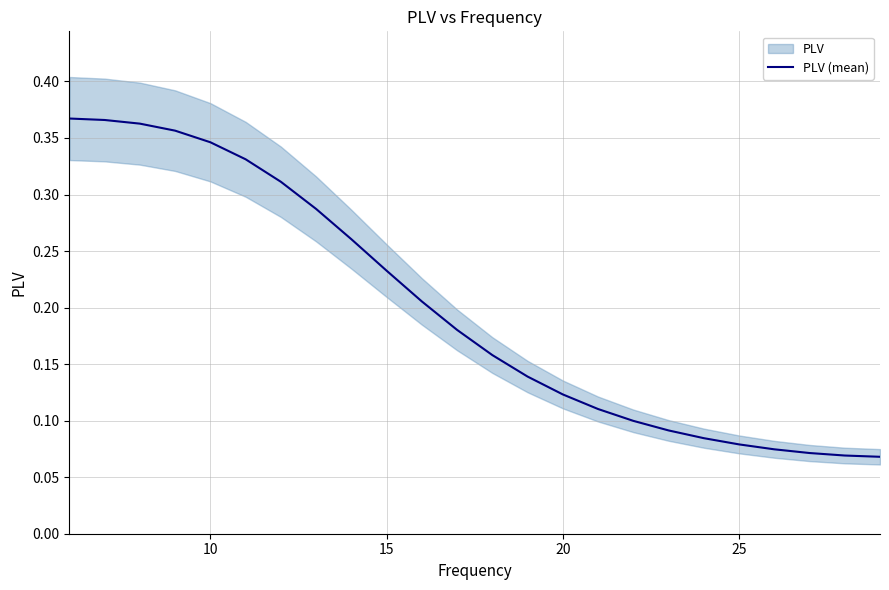

The value of PLV (mean) at 15 is 0.4. True or false?

False